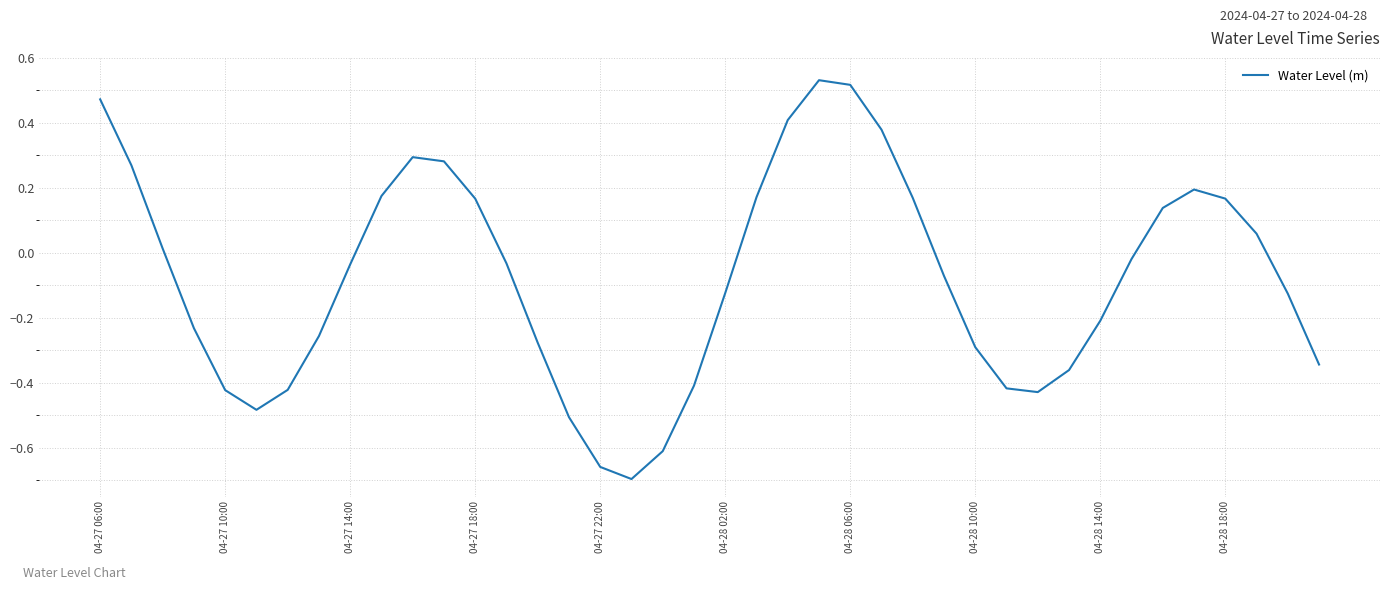

Does the chart have visible grid lines?

Yes